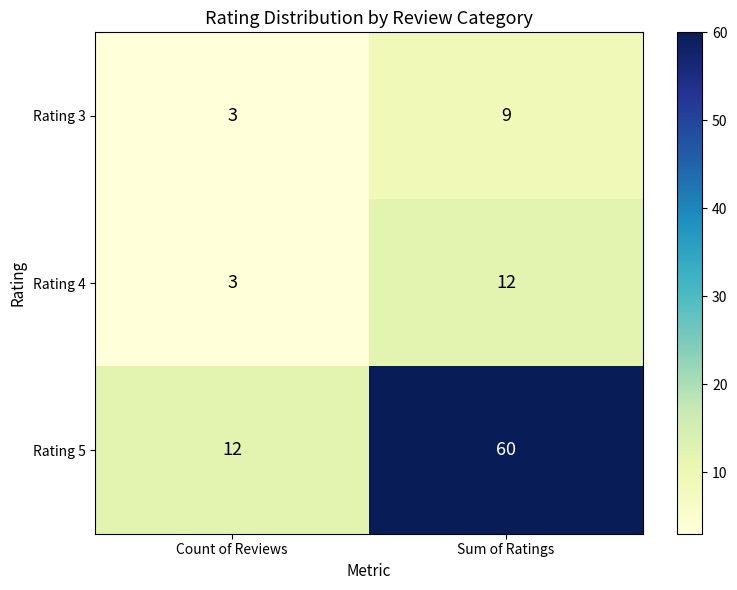

Which category has the highest value in the Rating 3 series?

Sum of Ratings